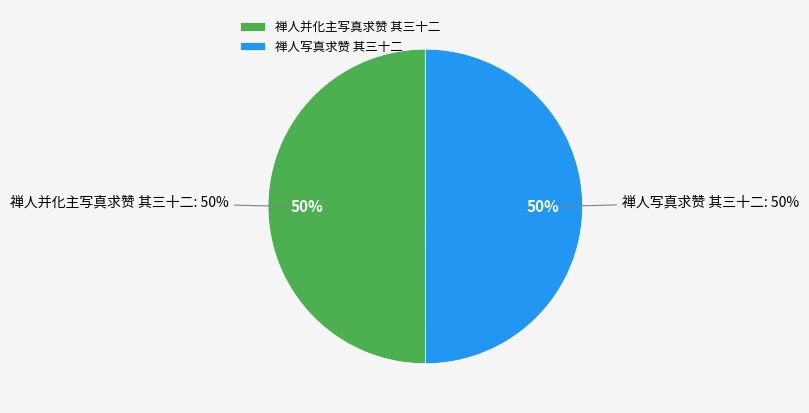

True or false: 禅人并化主写真求赞 其三十二 accounts for 50% of the total.

True